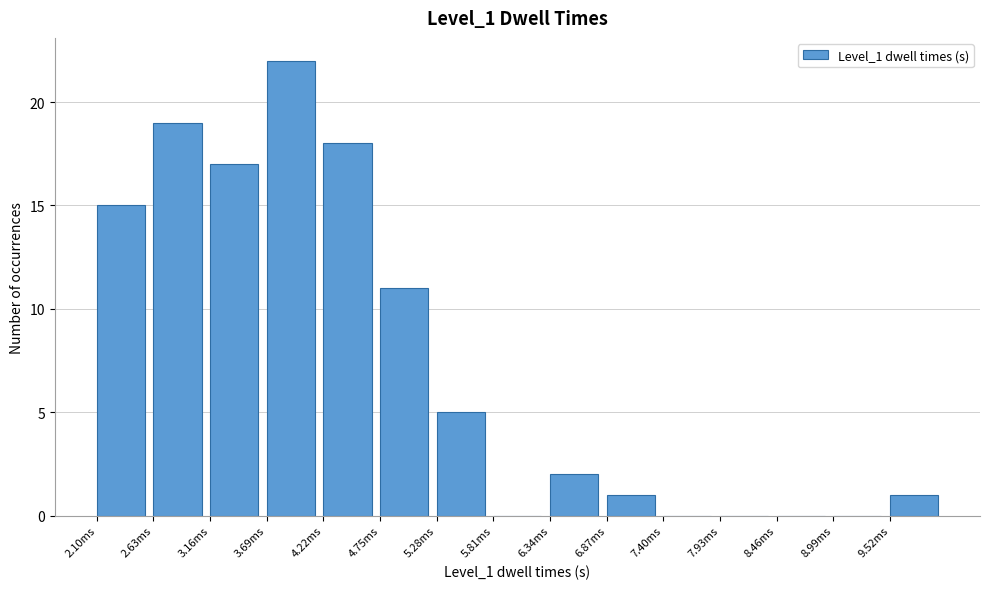

Reading left to right, extract all data points from this chart.

2.10ms=15	2.63ms=19	3.16ms=17	3.69ms=22	4.22ms=18	4.75ms=11	5.28ms=5	5.81ms=0	6.34ms=2	6.87ms=1	7.40ms=0	7.93ms=0	8.46ms=0	8.99ms=0	9.52ms=1